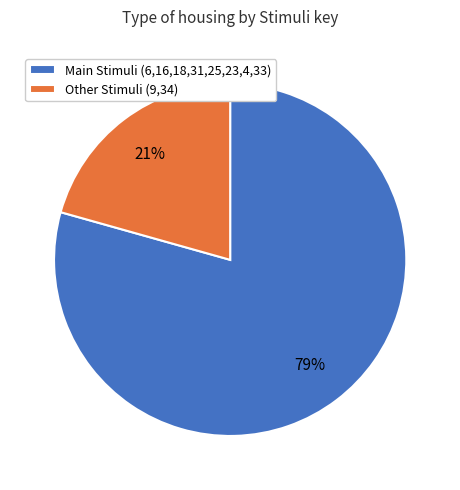

What is the largest slice in the pie chart?

Main Stimuli (6,16,18,31,25,23,4,33)